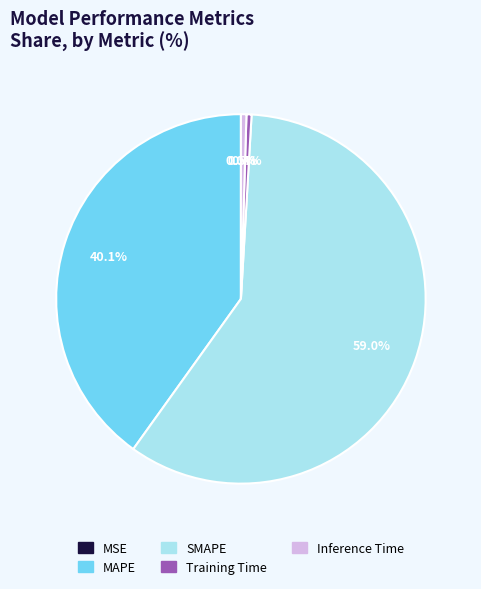

Which slice is the largest?

SMAPE